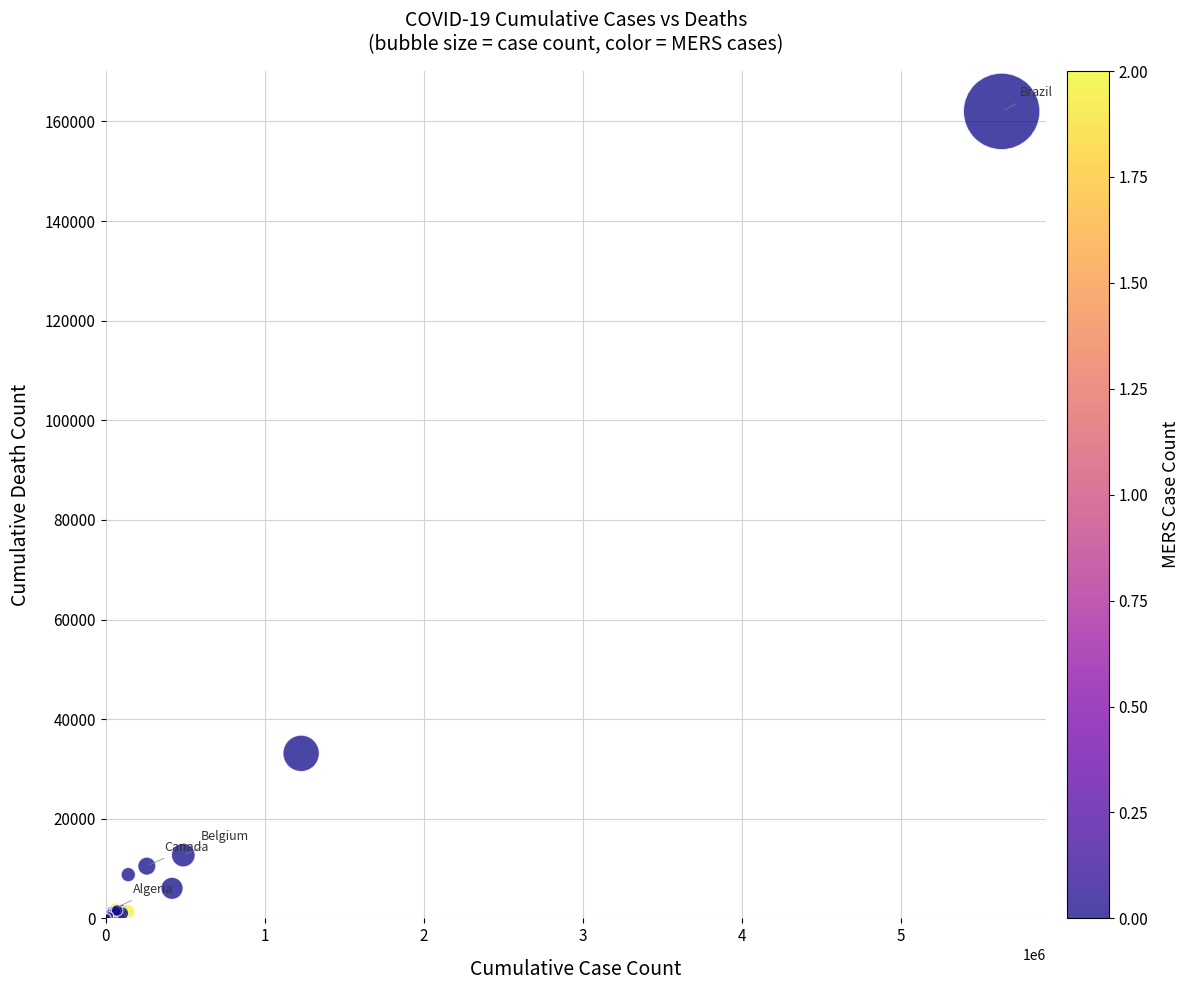

What Y value in the scatter plot is closest to 81007?

33136